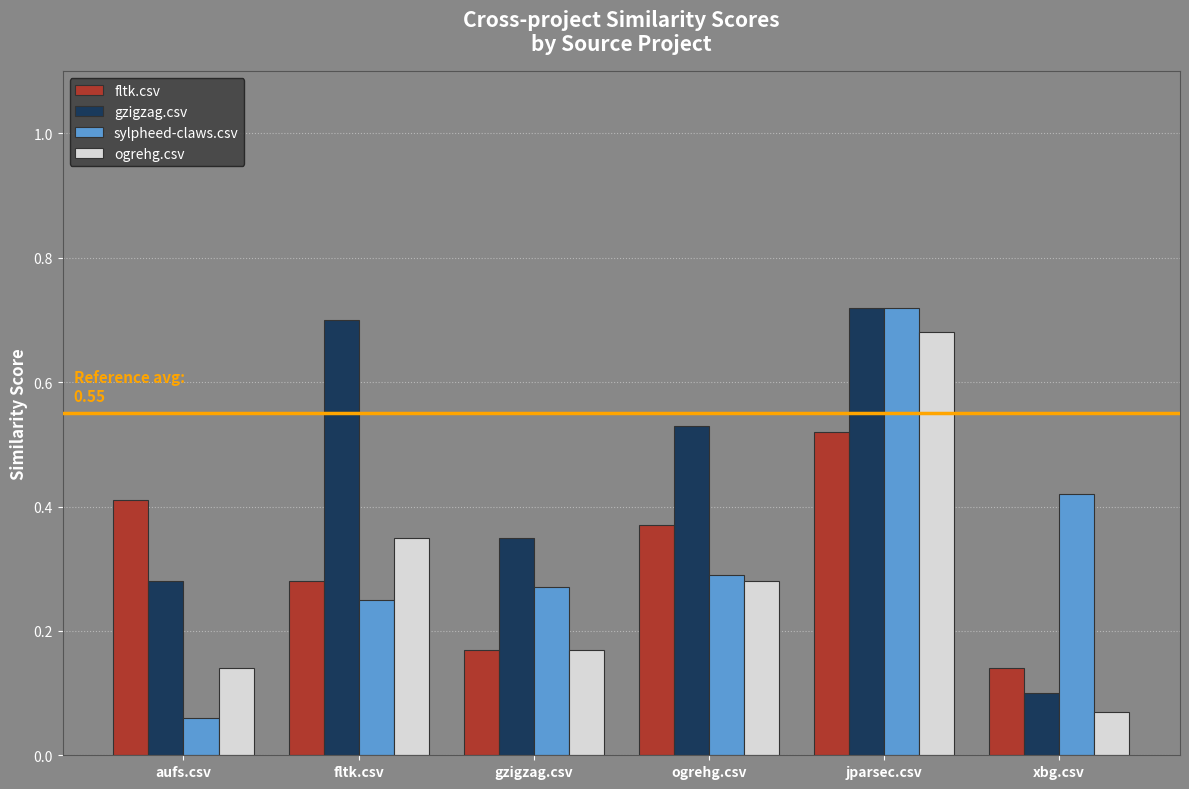

Is it true that fltk.csv equals 0.1 at xbg.csv?

True